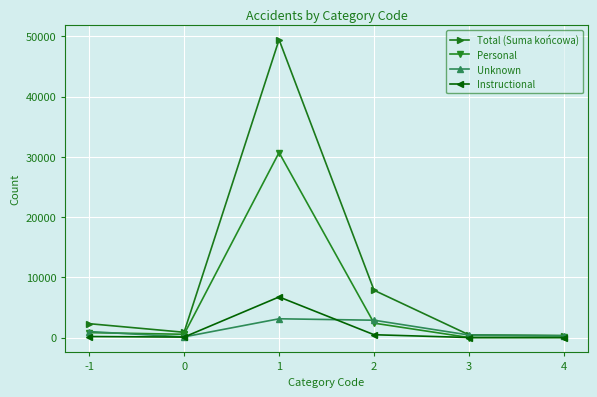

Where is the first local maximum for Personal?

1